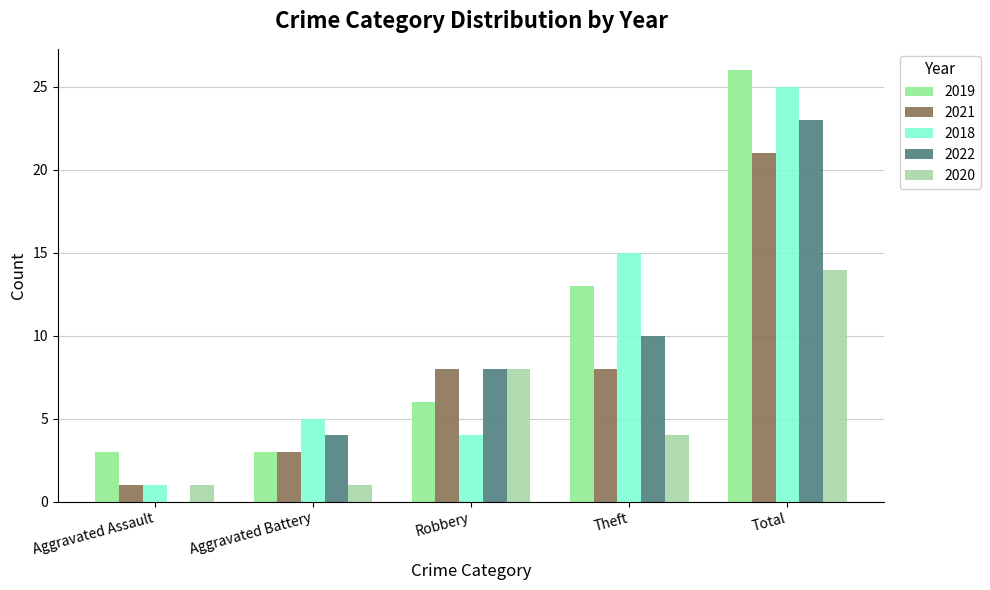

At which category does the chart reach its peak across all series?

Total